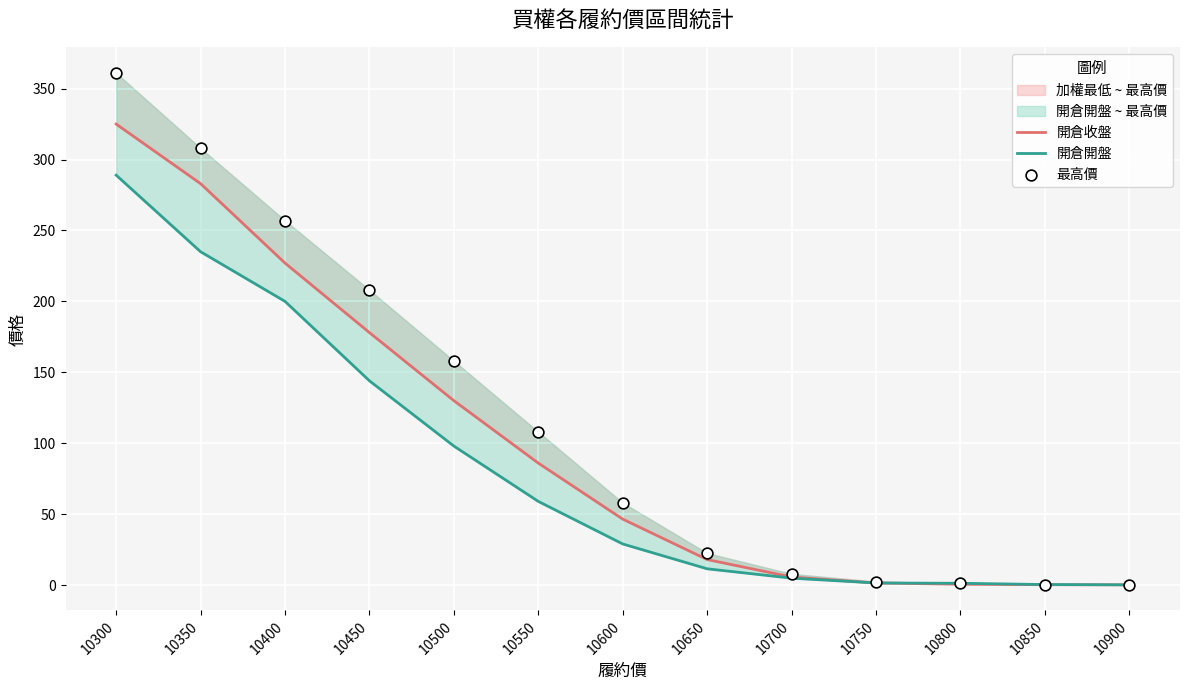

Which series has the largest total across all categories?

最高價